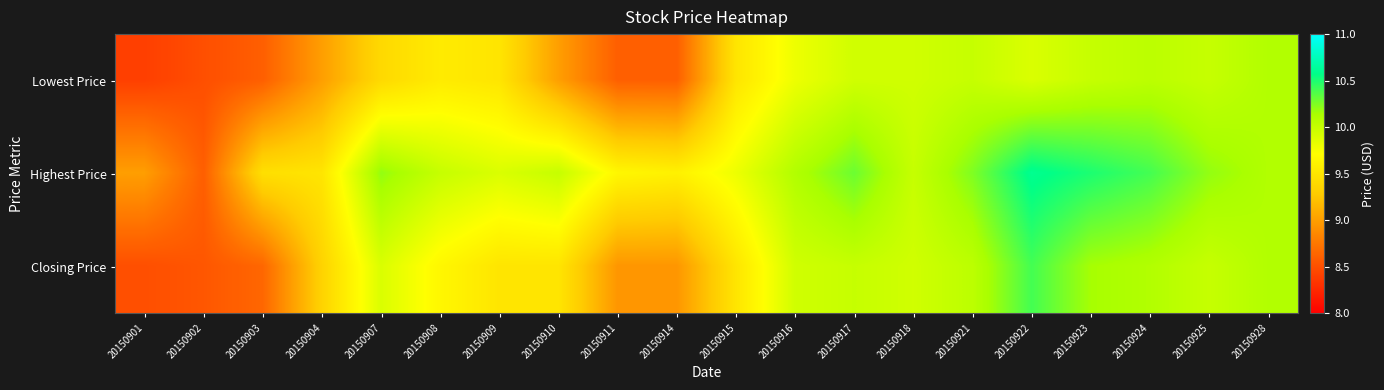

Which series has the largest total across all categories?

Highest Price